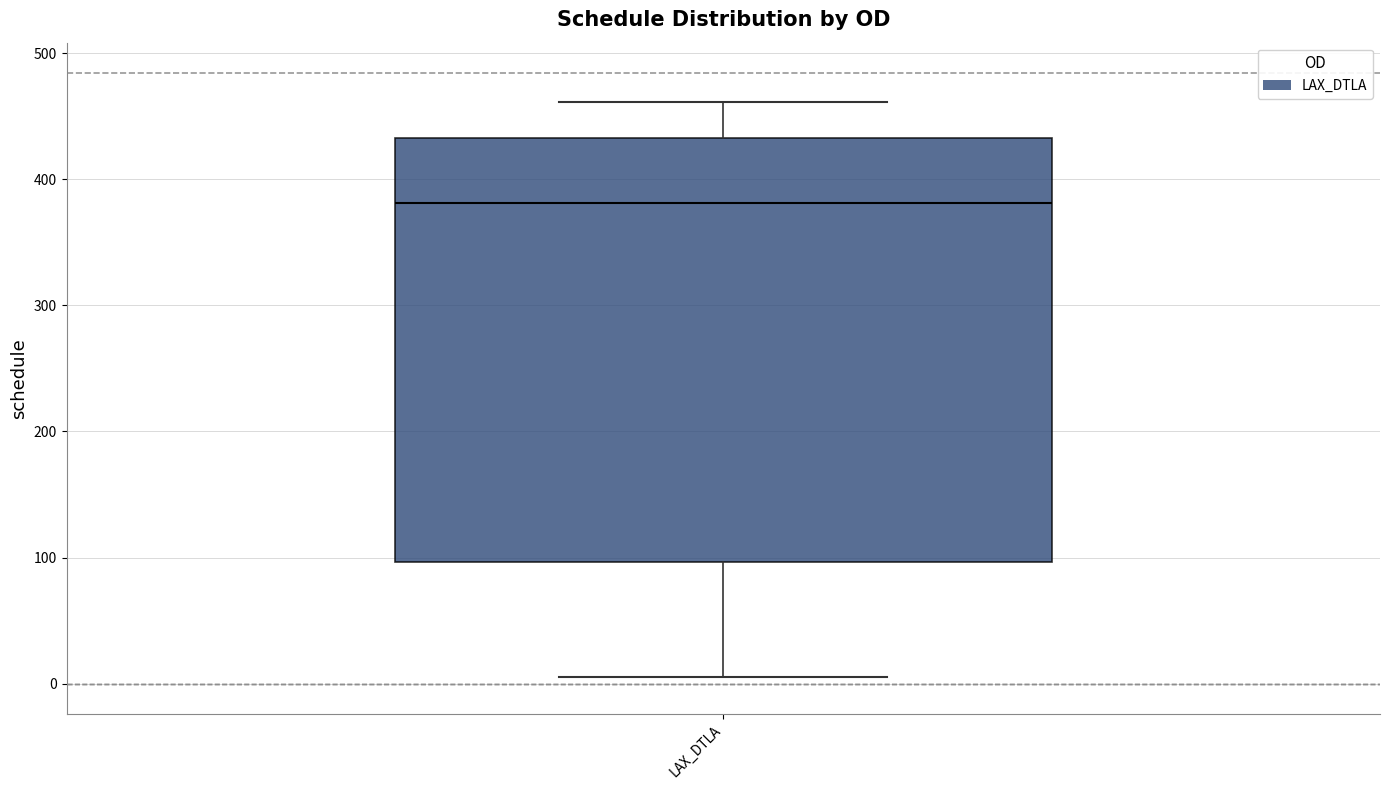

Read this box plot against the y-axis: the position of the median line, the range covered by the box, and the ends of both whiskers. The values are not printed on the chart, so give them approximately, as read against the axis.

median 380, box 100 to 430, whiskers 10 to 460